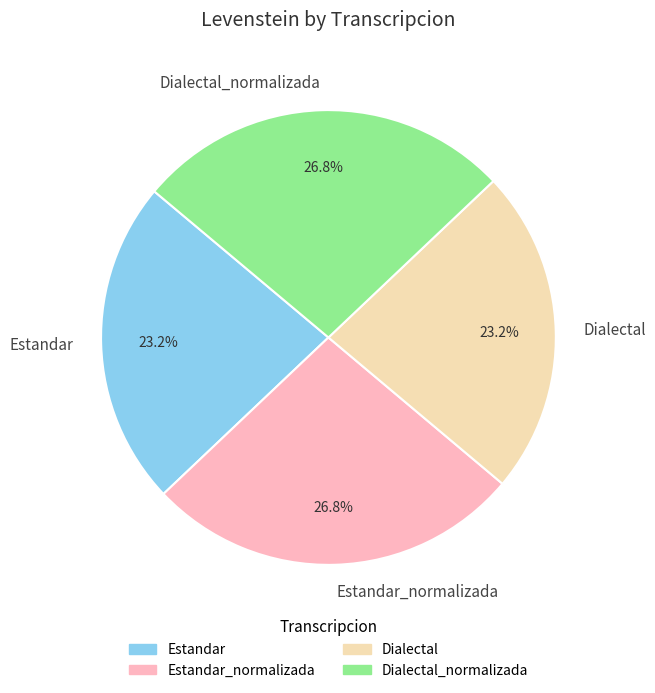

Which has a higher value, Dialectal_normalizada or Dialectal?

Dialectal_normalizada